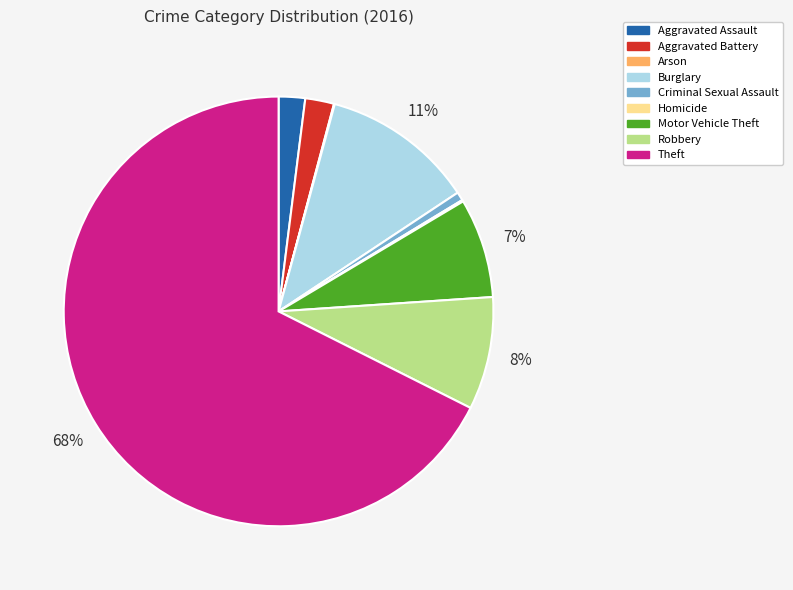

What is the largest slice in the pie chart?

Theft